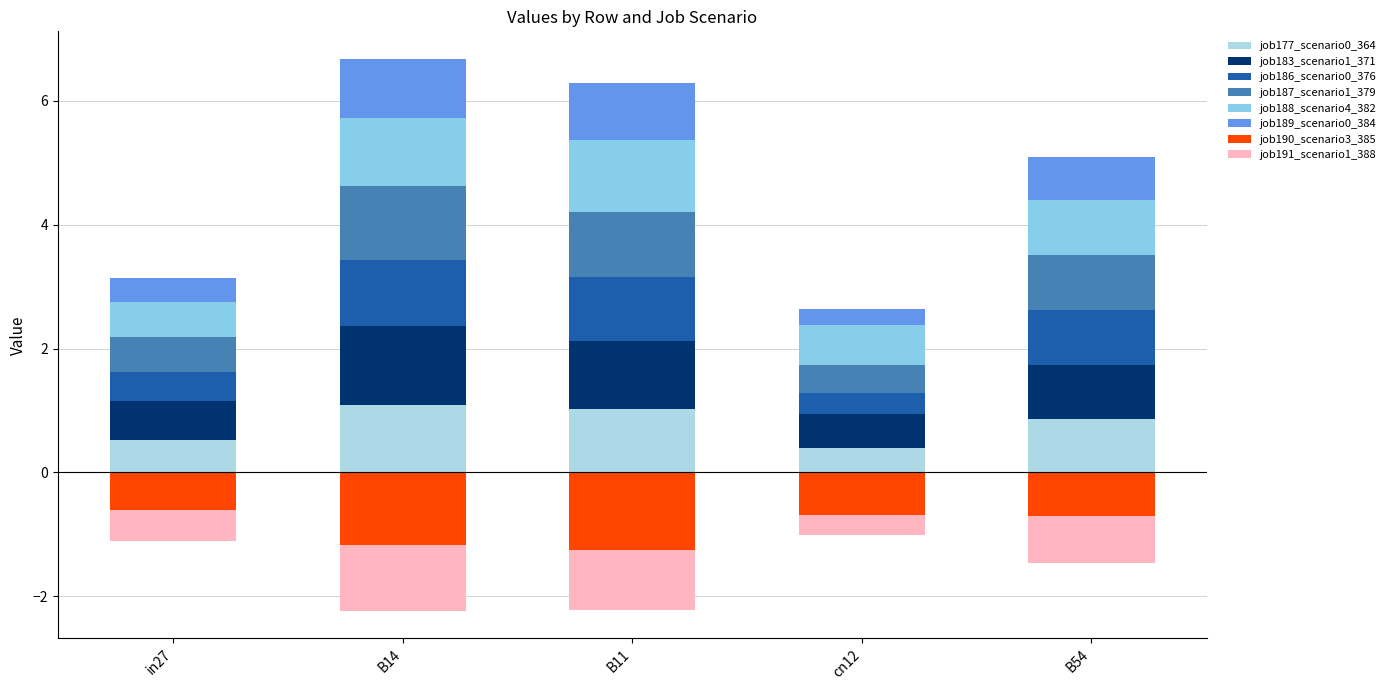

What is the average value of the job187_scenario1_379 series?

0.8